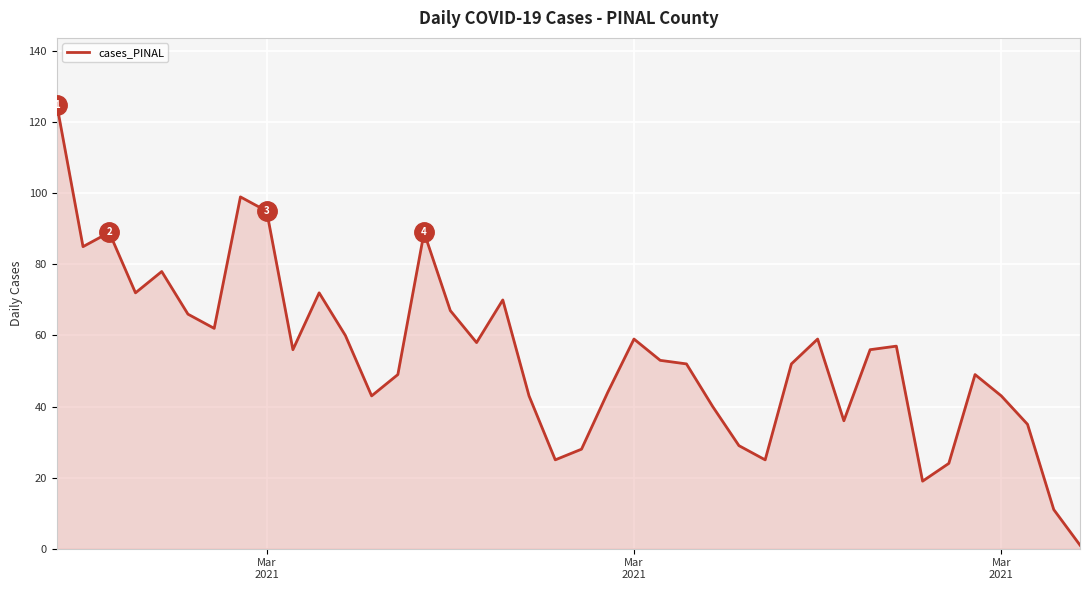

What is the maximum value shown in the chart?

125